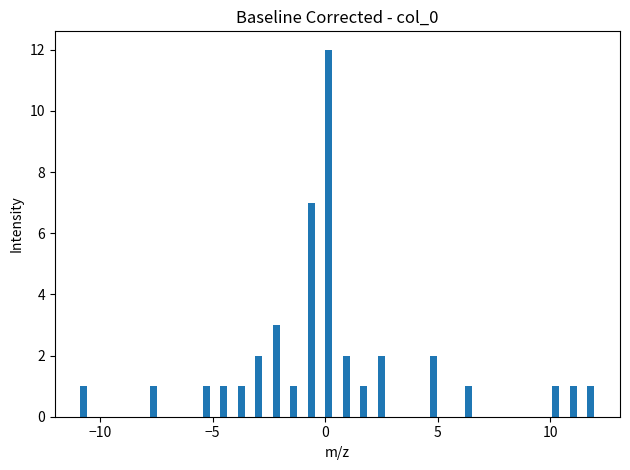

Around what value on the x-axis is the tallest bar? Give the approximate position of its centre, as read against the axis.

0.0